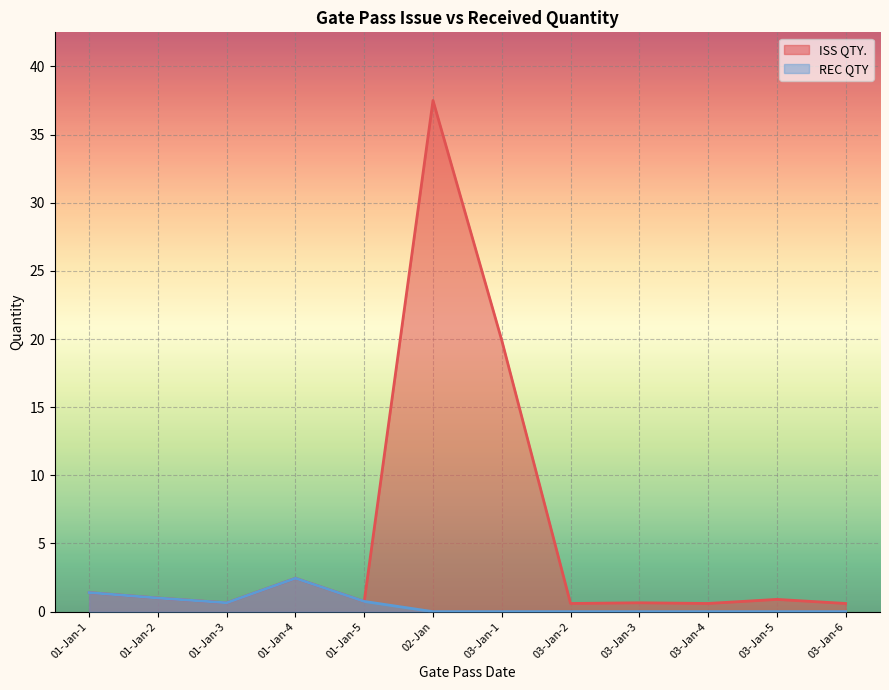

Is it true that REC QTY equals 0.8 at 01-Jan-5?

True